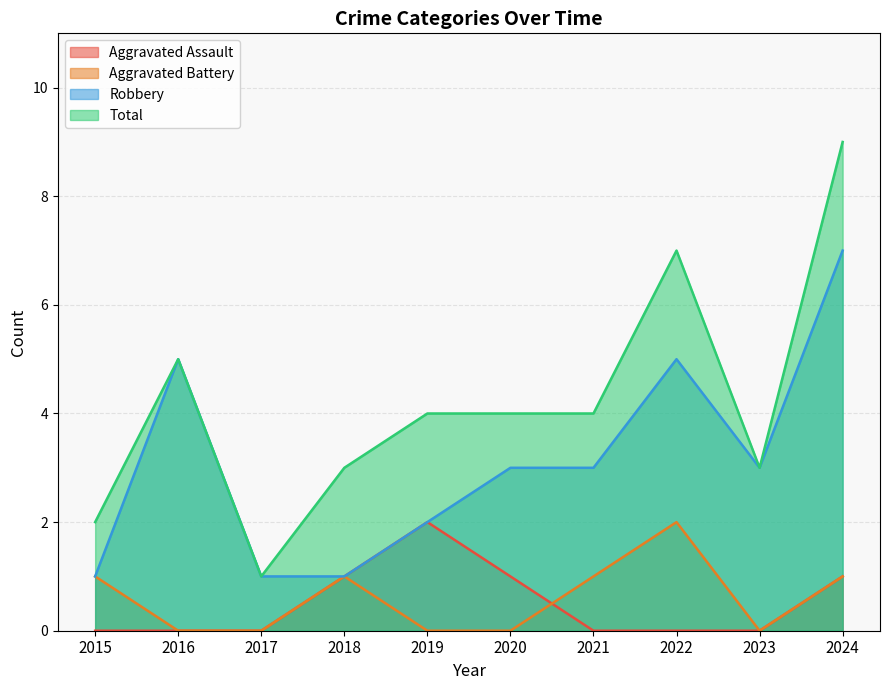

True or false: Aggravated Battery and Aggravated Assault intersect in this chart.

True